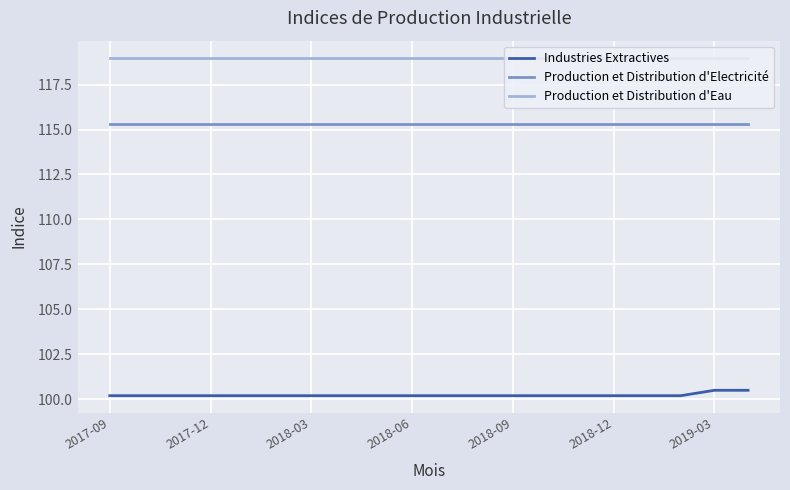

Which series has the largest range (max minus min)?

Industries Extractives